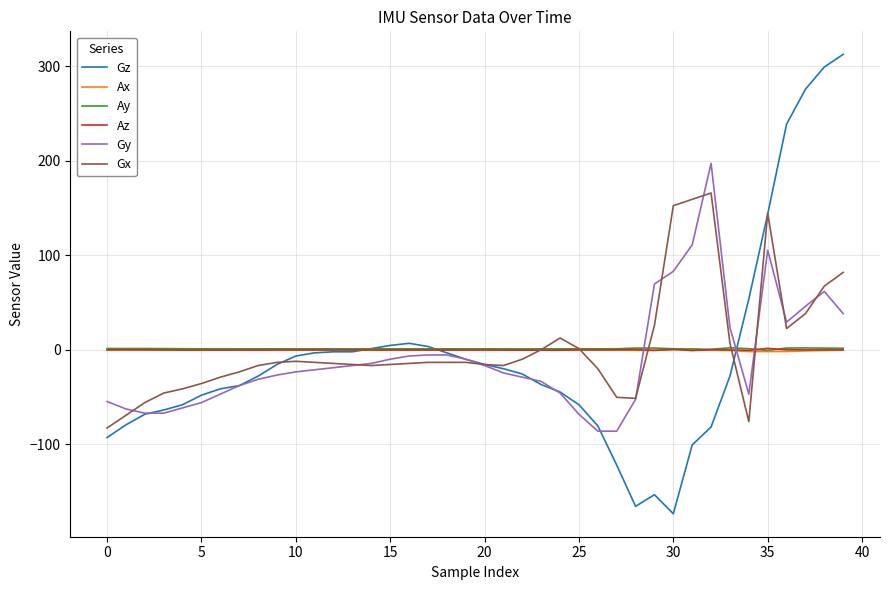

What is the smallest value displayed?

-173.6